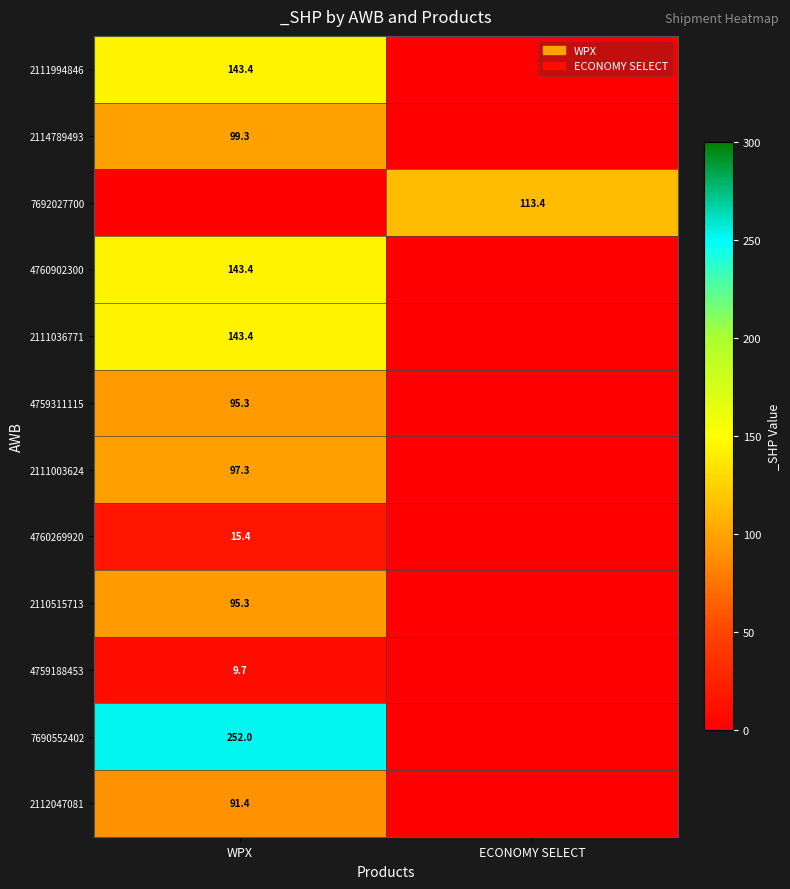

Is it true that 4760902300 equals 143.4 at WPX?

True